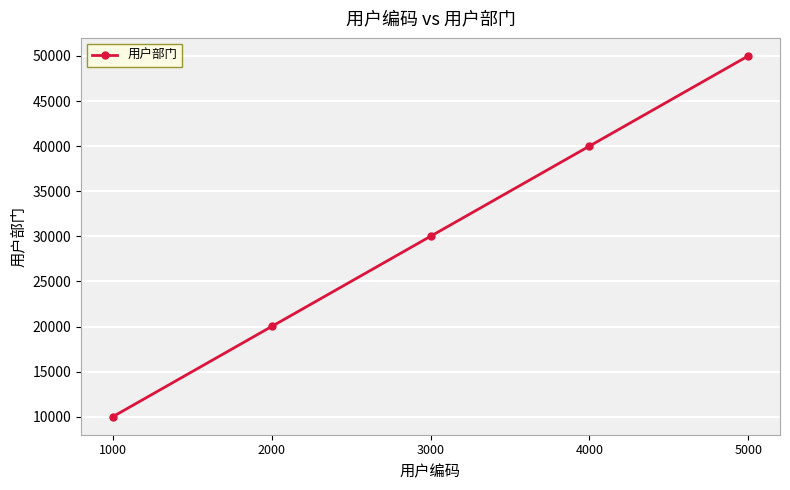

Which has a higher value, 2000 or 4000?

4000